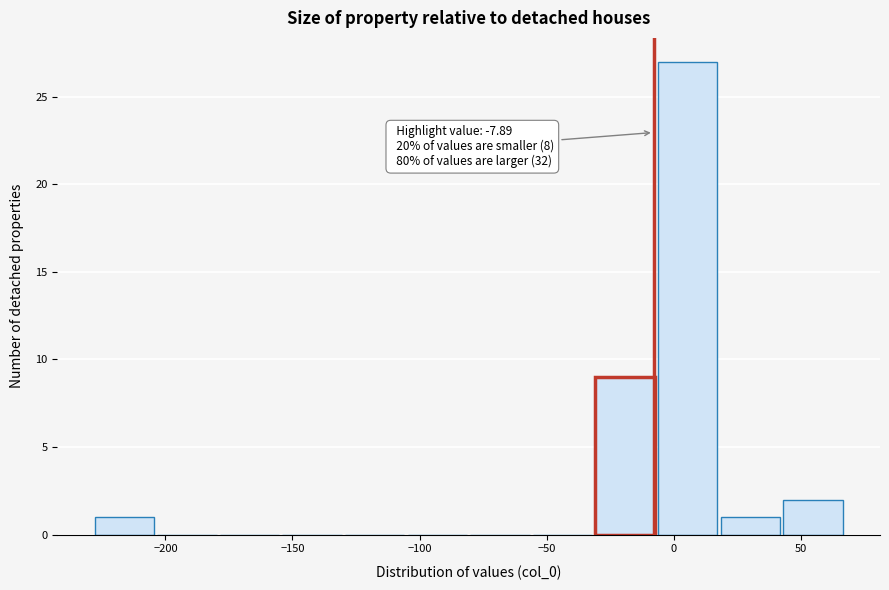

Which range on the x-axis has the tallest bar?

-5 to 20